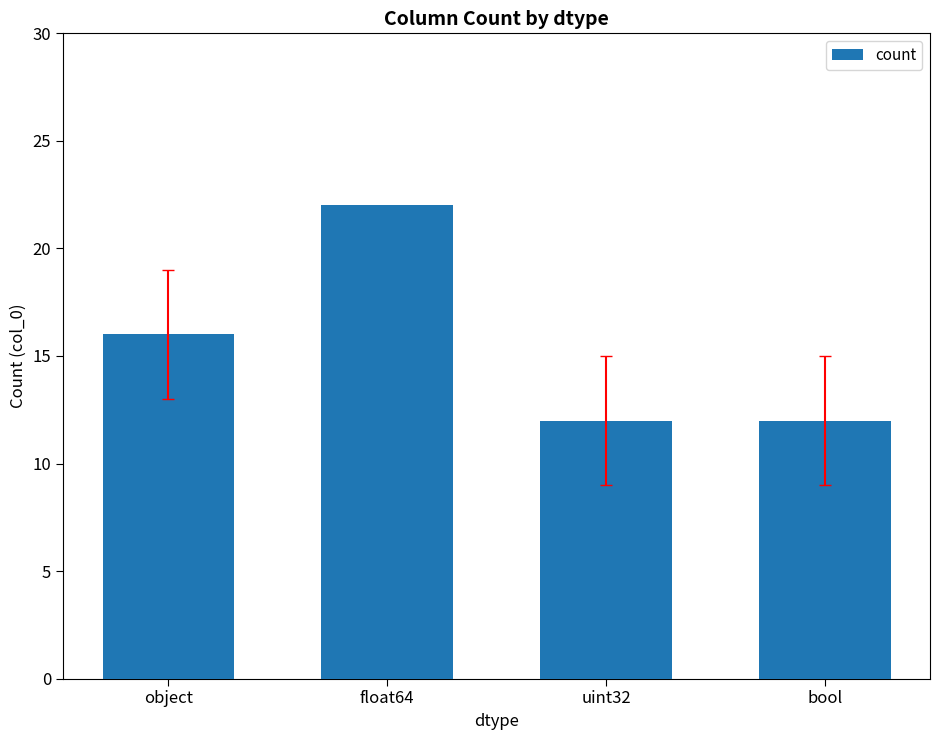

What is the ratio of the value at float64 to the value at object?

1.4